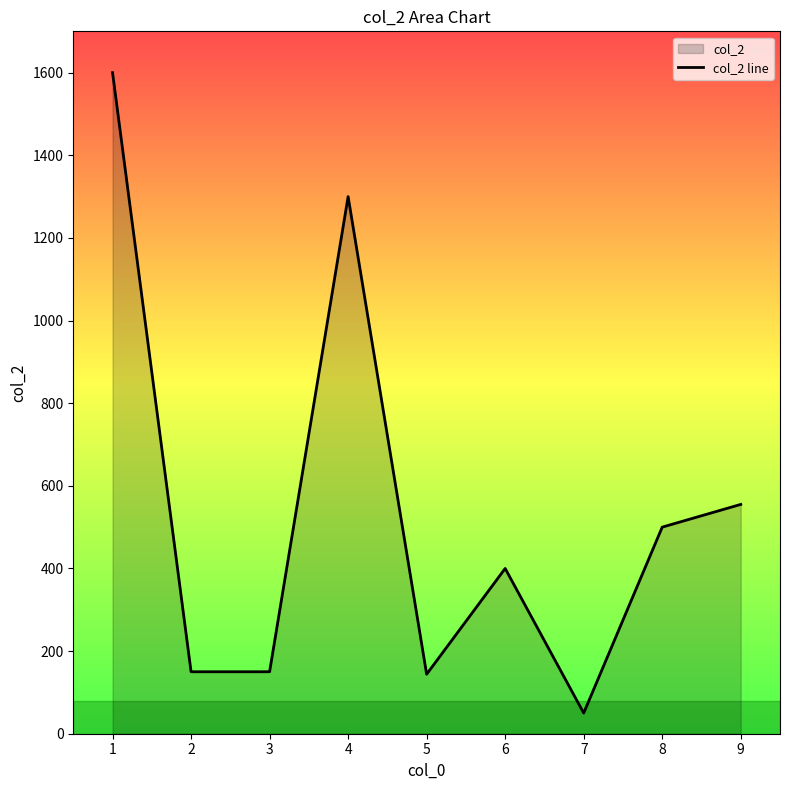

Reading left to right, list all the values displayed in this chart.

1600	150	150	1300	144	400	50	500	555